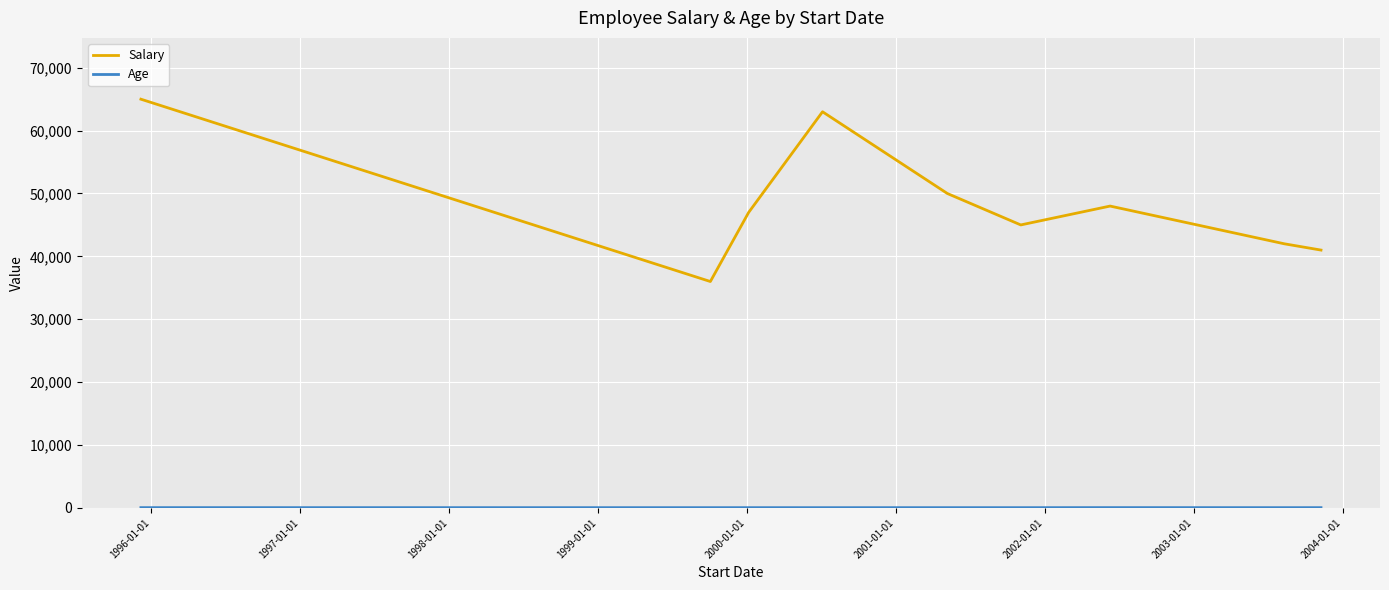

What is the maximum value shown in the chart?

65000